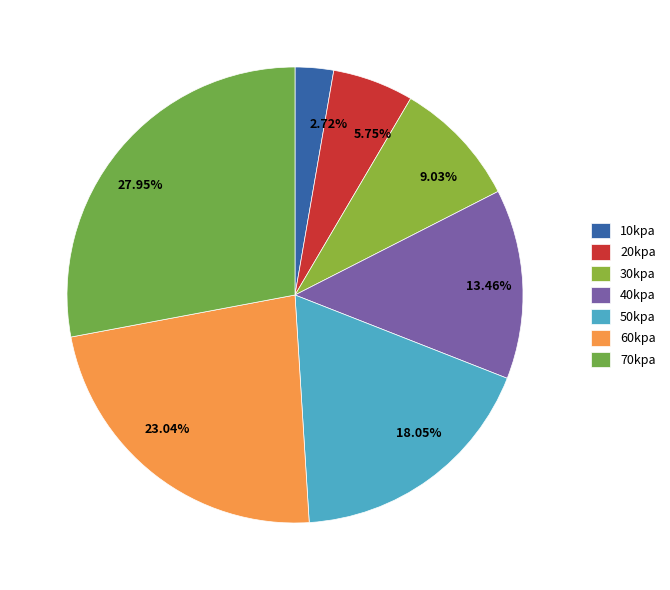

Which slice is the smallest?

10kpa